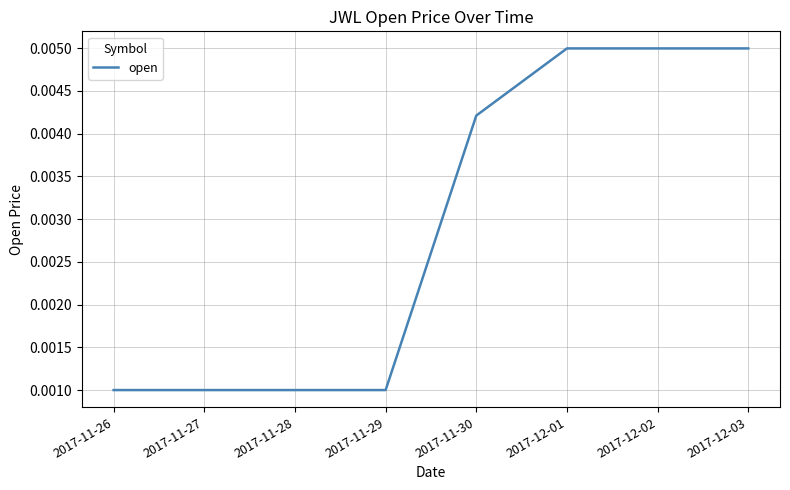

Which has a higher value, 2017-11-29 or 2017-12-02?

2017-12-02